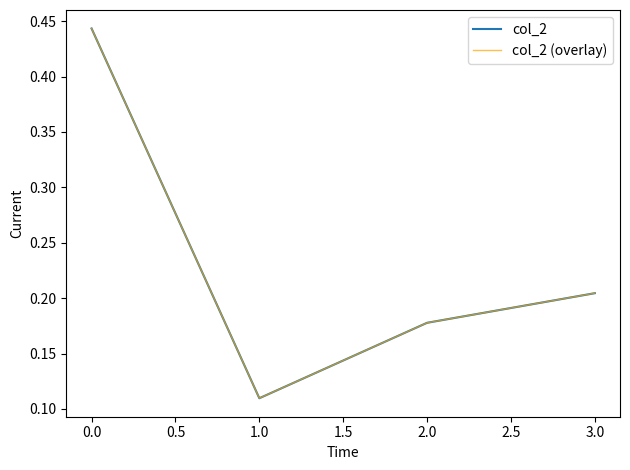

At how many categories does at least one series exceed 0?

4